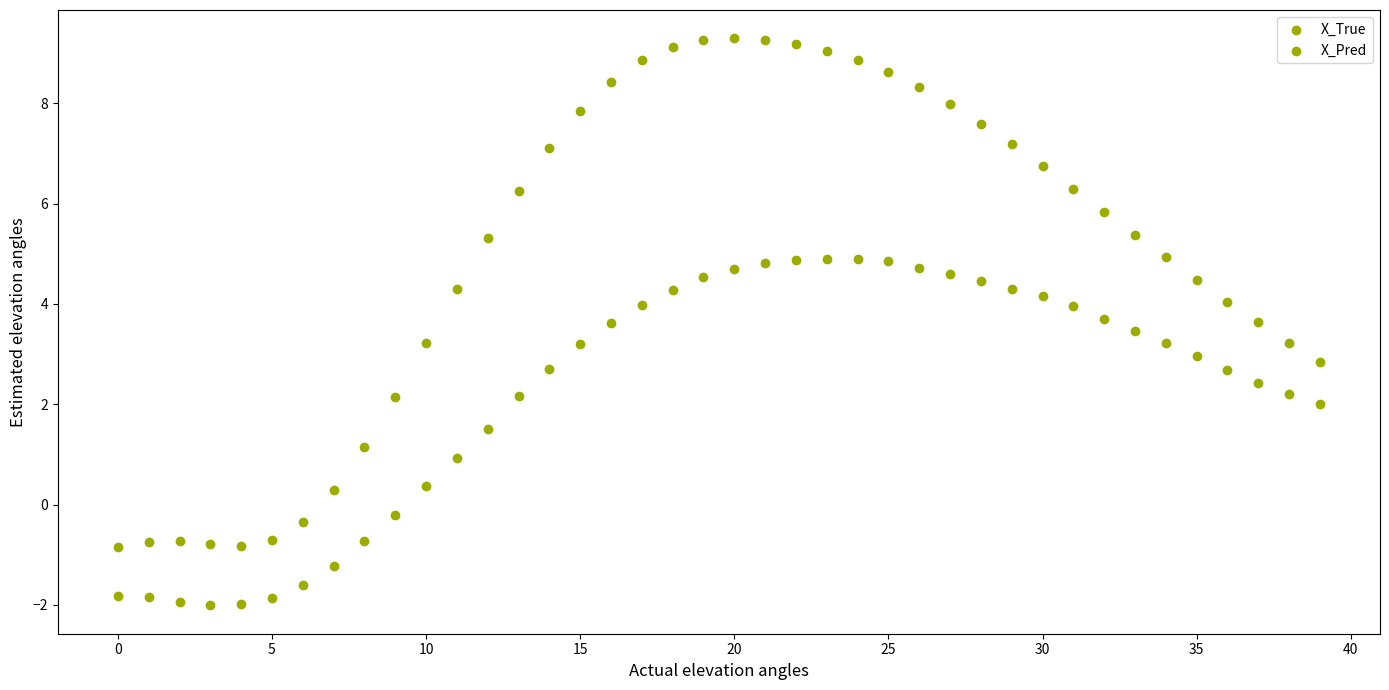

Count the number of points in this scatter plot.

80